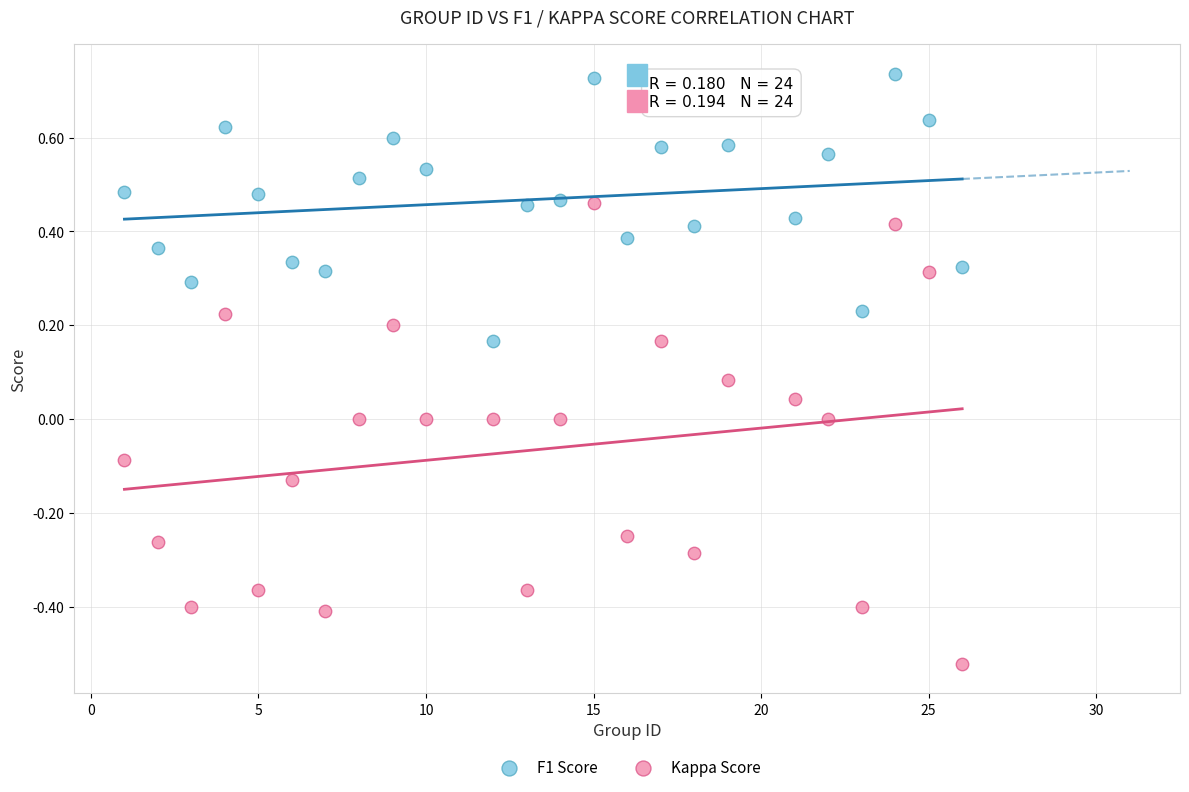

Across all data points, what is the range of X values (max minus min)?

25.0